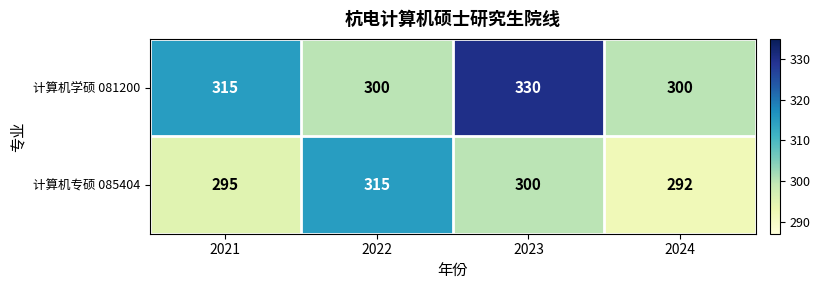

Reading left to right, list all the values displayed in this chart.

计算机学硕 081200: 2021=315	2022=300	2023=330	2024=300
计算机专硕 085404: 2021=295	2022=315	2023=300	2024=292